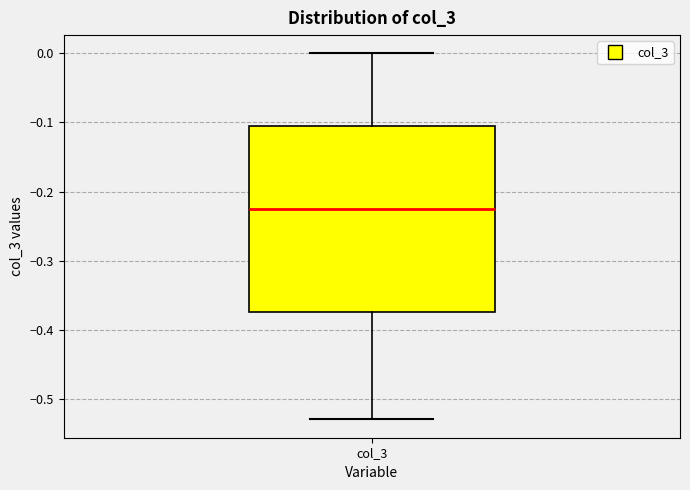

Read this box plot against the y-axis: the position of the median line, the range covered by the box, and the ends of both whiskers. The values are not printed on the chart, so give them approximately, as read against the axis.

median -0.22, box -0.37 to -0.10, whiskers -0.53 to 0.00